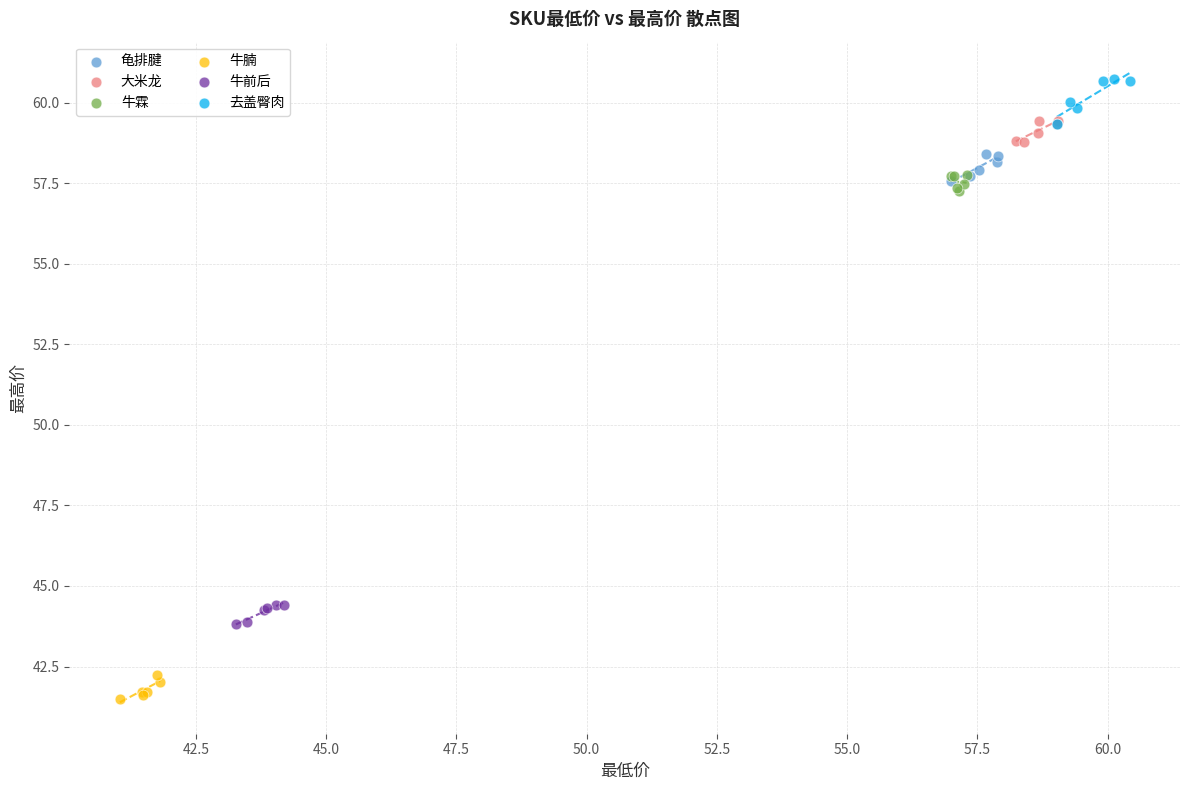

Which series reaches the maximum Y coordinate?

去盖臀肉